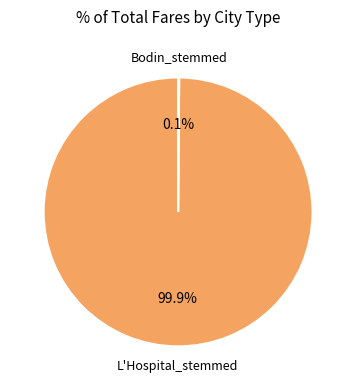

To the nearest percent, what portion does L'Hospital_stemmed represent?

100%